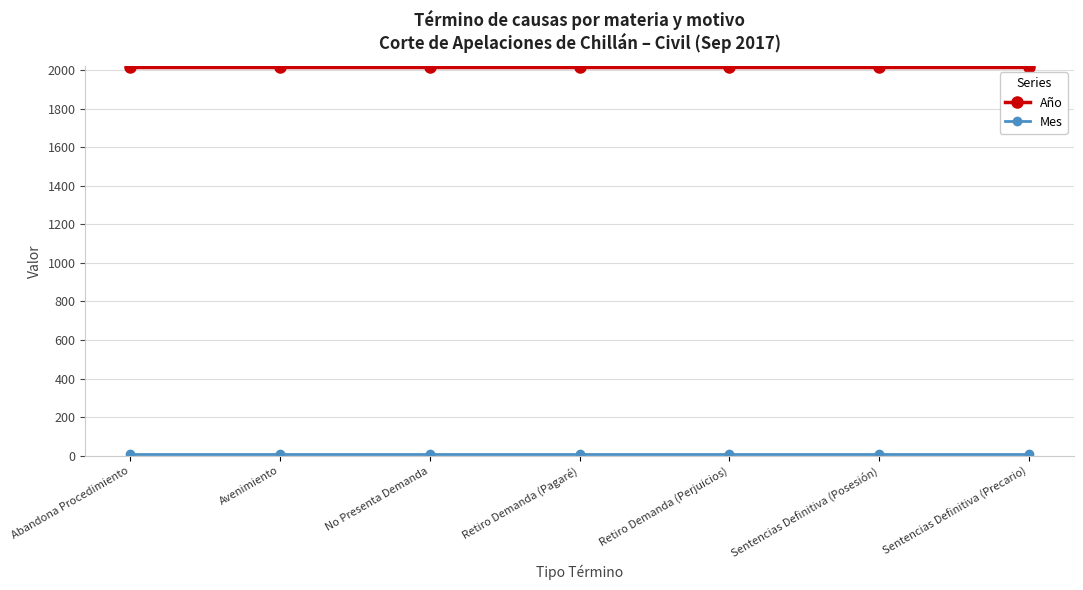

Does the chart display data point markers on the line(s)?

Yes